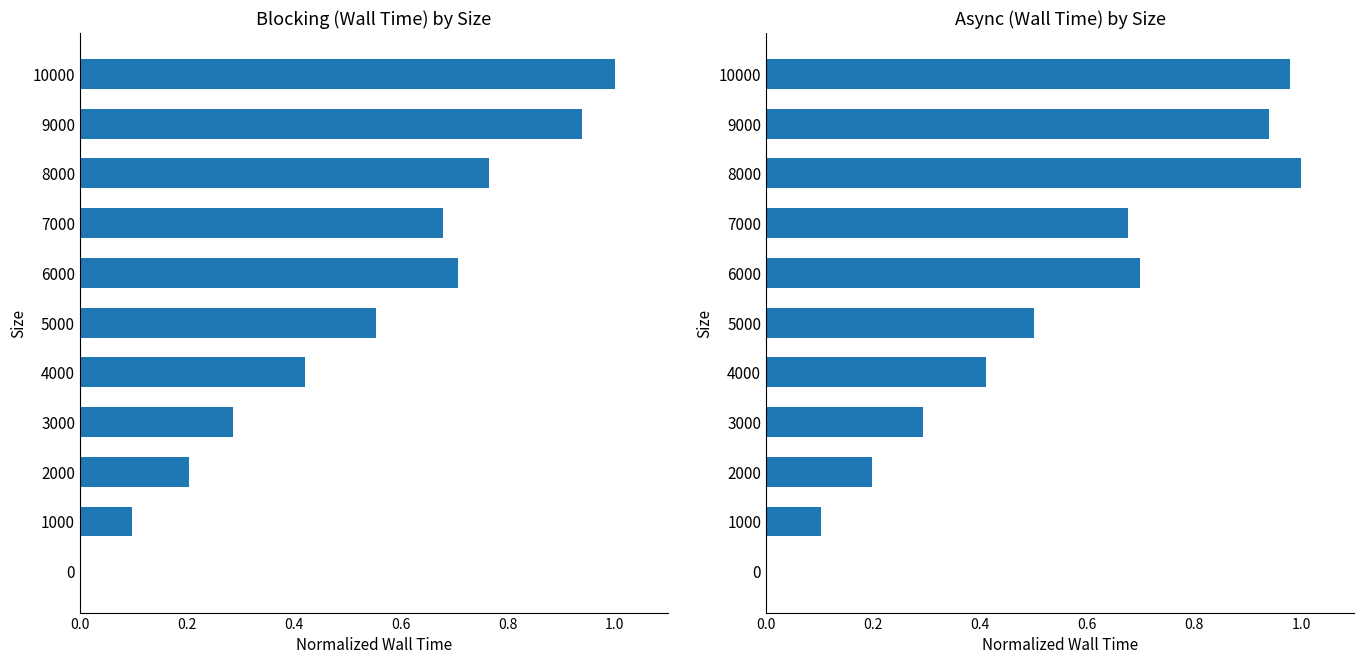

Which has a higher value, 3000 or 0?

3000